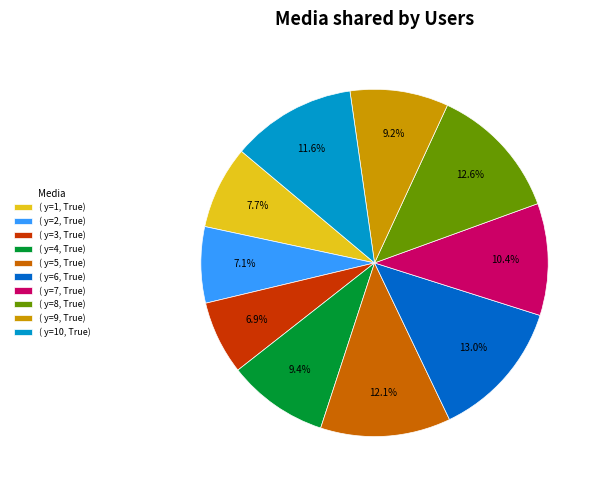

How many segments does this pie chart have?

10